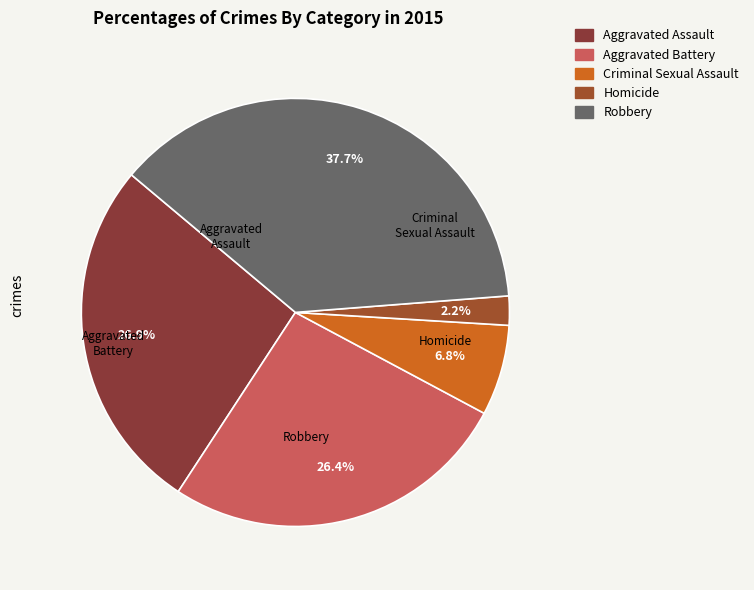

True or false: Homicide accounts for 1% of the total.

False